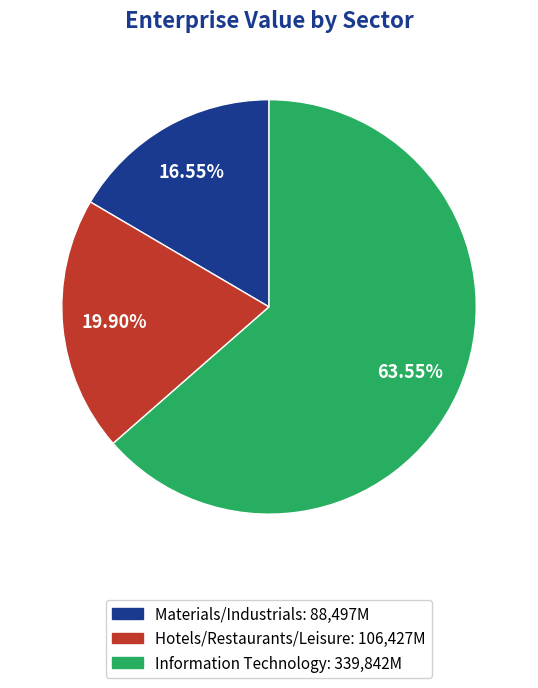

To the nearest percent, what portion does Materials/Industrials represent?

17%